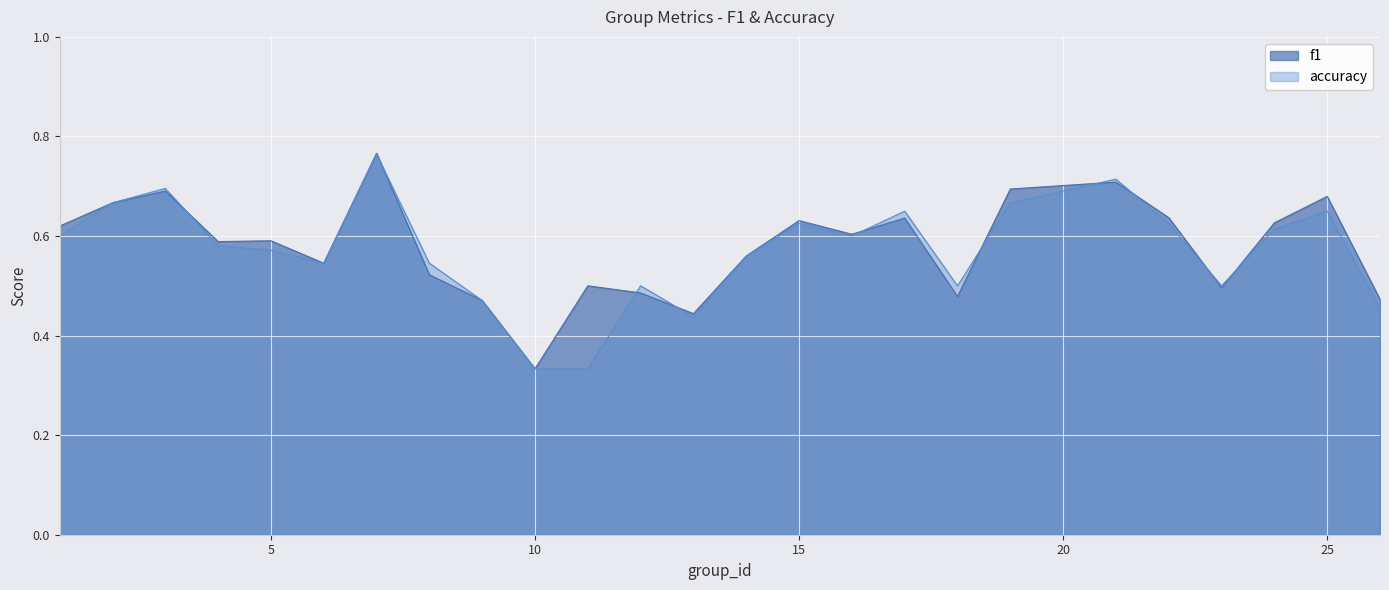

Reading left to right, extract all data points from this chart.

f1: 0.6	0.7	0.7	0.6	0.6	0.5	0.8	0.5	0.5	0.3	0.5	0.5	0.4	0.6	0.6	0.6	0.6	0.5	0.7	0.7	0.6	0.5	0.6	0.7	0.5
accuracy: 0.6	0.7	0.7	0.6	0.6	0.5	0.8	0.5	0.5	0.3	0.3	0.5	0.4	0.6	0.6	0.6	0.7	0.5	0.7	0.7	0.6	0.5	0.6	0.7	0.5